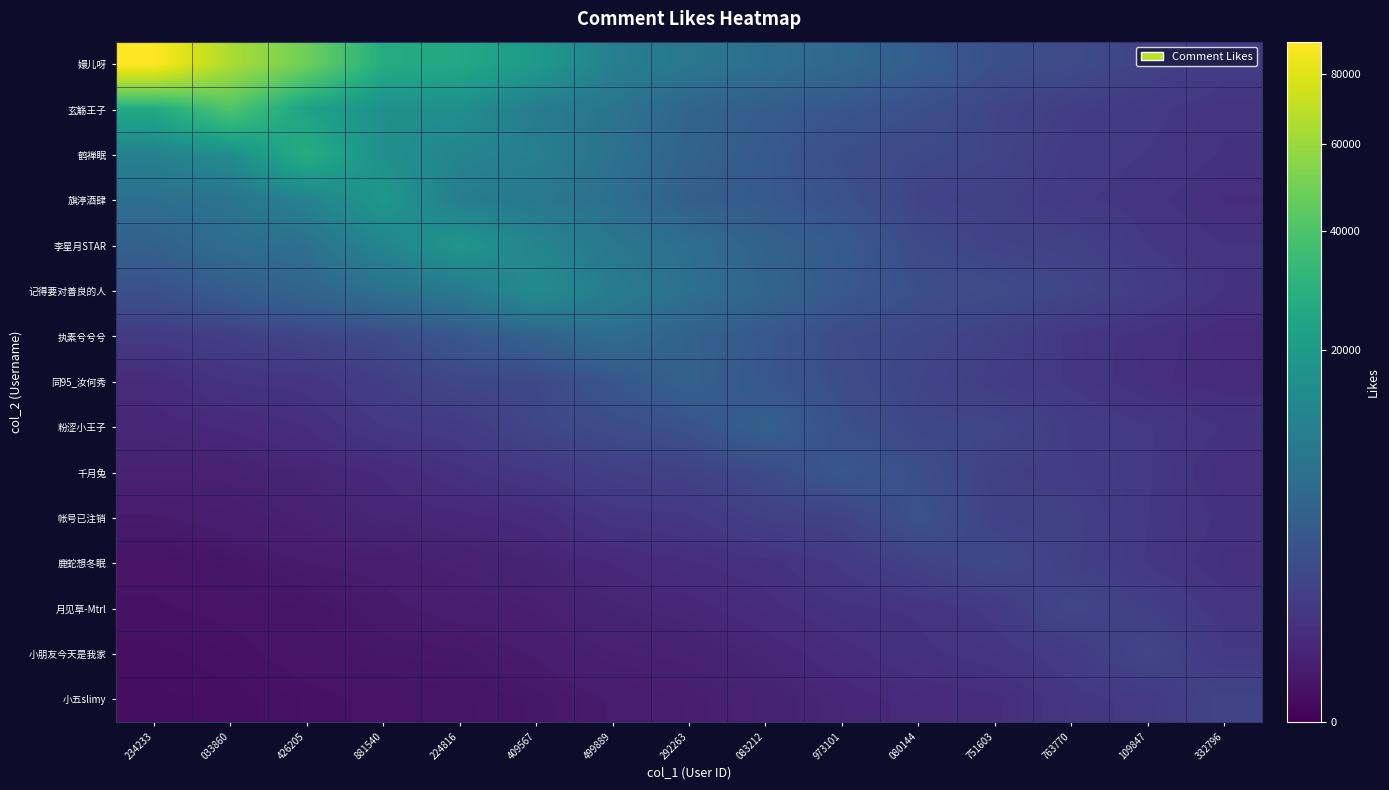

Reading left to right, list all the values displayed in this chart.

row_0: 90249.0	64382.8	48297.3	27044.8	25295.9	19544.2	11032.3	8985.8	7099.3	5980.7	4303.7	2630.0	2304.6	1609.4	1112.1
row_1: 25705.3	39952.0	22455.7	16063.0	15619.3	10056.2	8312.2	5354.4	4192.0	3366.8	2668.6	1756.3	1289.1	1063.8	799.9
row_2: 11469.3	15019.0	27500.0	15952.6	12319.8	11034.9	7609.4	5087.3	3715.5	2545.1	2135.6	1744.4	1125.3	969.9	745.1
row_3: 7241.9	7969.2	11939.7	18422.0	10478.8	9054.4	7153.5	4361.0	3735.6	2895.0	1660.0	1471.5	1043.6	843.6	562.3
row_4: 4652.4	6872.7	7404.2	12636.1	18098.0	12621.7	8893.1	7157.2	4798.4	3852.3	2233.8	1629.4	1520.5	979.9	770.5
row_5: 2732.1	4108.7	5352.4	7526.8	9389.5	14766.0	10164.2	7401.1	5431.5	3669.4	2618.0	2357.3	1792.9	1233.7	759.8
row_6: 1079.1	1330.8	1724.7	2167.6	3413.0	4877.7	6932.0	4838.4	3552.2	2223.9	1974.0	1476.8	910.9	666.4	465.7
row_7: 461.8	780.3	827.0	1299.6	1918.4	2012.5	3297.6	4820.0	3427.5	2424.7	1759.1	1230.1	943.4	608.6	509.1
row_8: 367.0	445.6	581.5	981.6	1127.4	1859.7	2393.0	2840.7	4607.0	2762.5	1900.4	1859.2	1212.9	1001.5	751.7
row_9: 230.7	234.9	317.9	435.4	699.6	977.0	1366.3	1499.4	2154.5	3506.0	2569.1	1439.3	1241.4	1006.3	592.6
row_10: 128.5	164.6	223.8	340.5	375.3	477.9	853.9	929.6	1454.6	1558.7	2875.0	1599.8	1462.9	984.0	727.5
row_11: 59.1	76.8	136.8	151.0	243.2	280.1	427.1	560.5	686.8	1031.6	1538.5	2082.0	1429.6	956.4	644.7
row_12: 49.6	59.5	73.0	119.7	155.0	201.7	304.0	365.3	512.7	726.3	795.4	1052.8	1912.0	1347.3	838.8
row_13: 29.0	43.0	66.7	89.4	94.3	142.7	214.4	231.3	340.0	508.3	715.4	863.1	1119.2	1811.0	999.7
row_14: 25.7	28.2	44.2	58.0	69.9	90.9	139.0	177.0	252.7	355.7	466.1	542.1	896.9	1053.7	1719.0